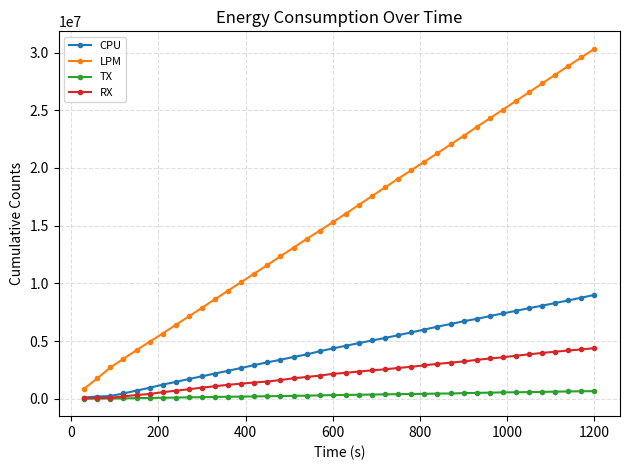

At how many categories does at least one series exceed 28436036?

3